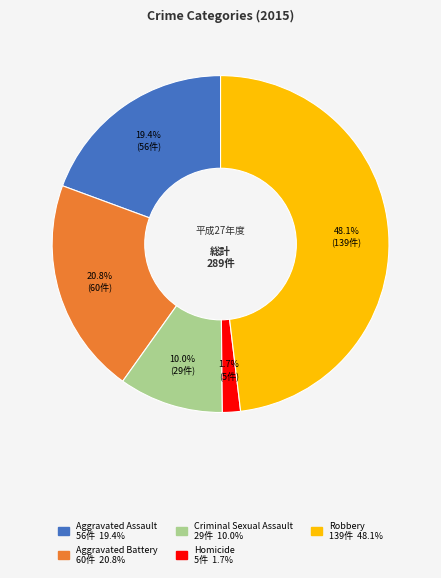

What portion of the pie excludes Homicide?

98.3%